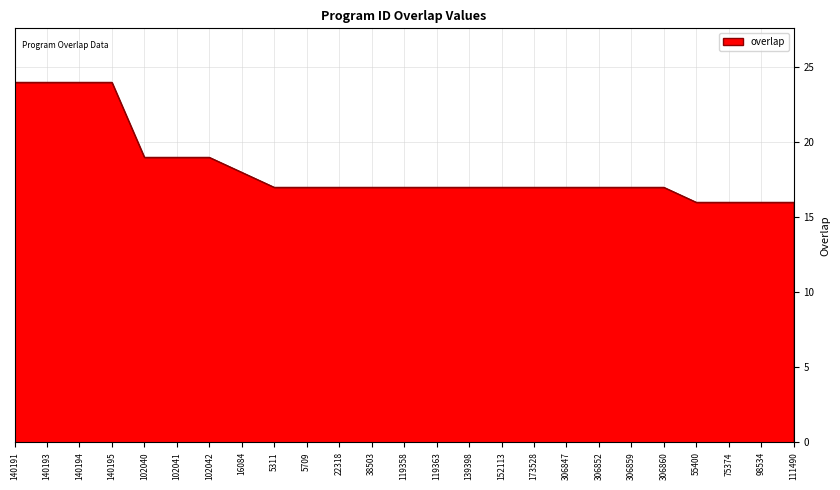

The value at 98534 is 28. True or false?

False